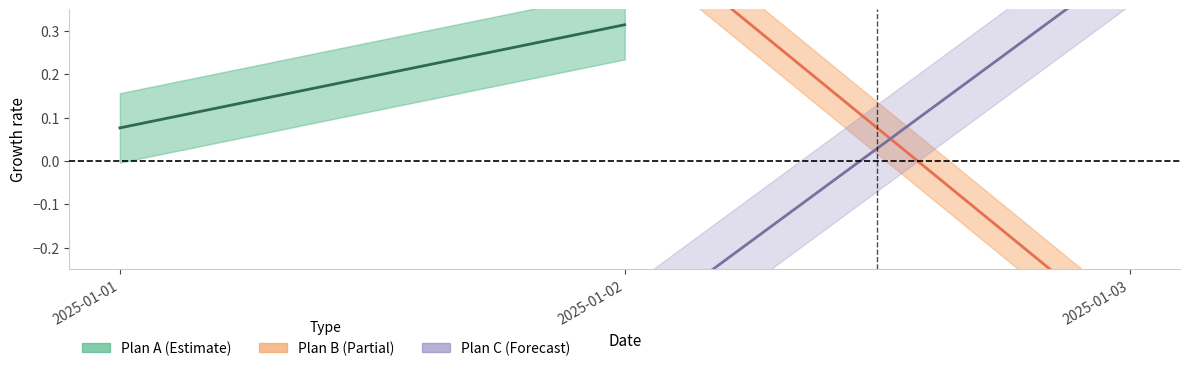

What are all the series names shown in the legend?

Plan A (Estimate), Plan B (Partial), Plan C (Forecast)